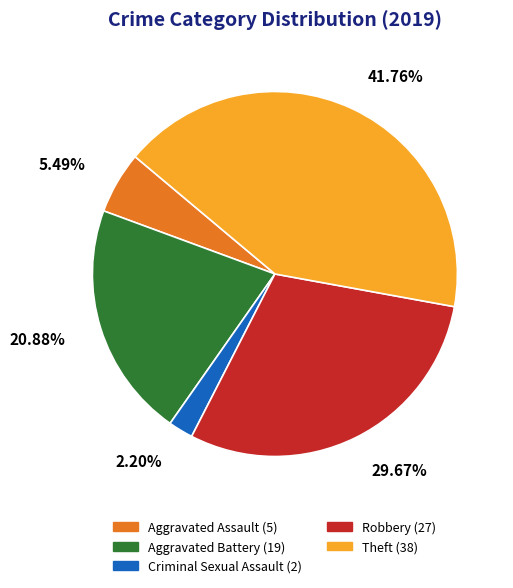

Is there any slice that represents more than half of the pie?

No